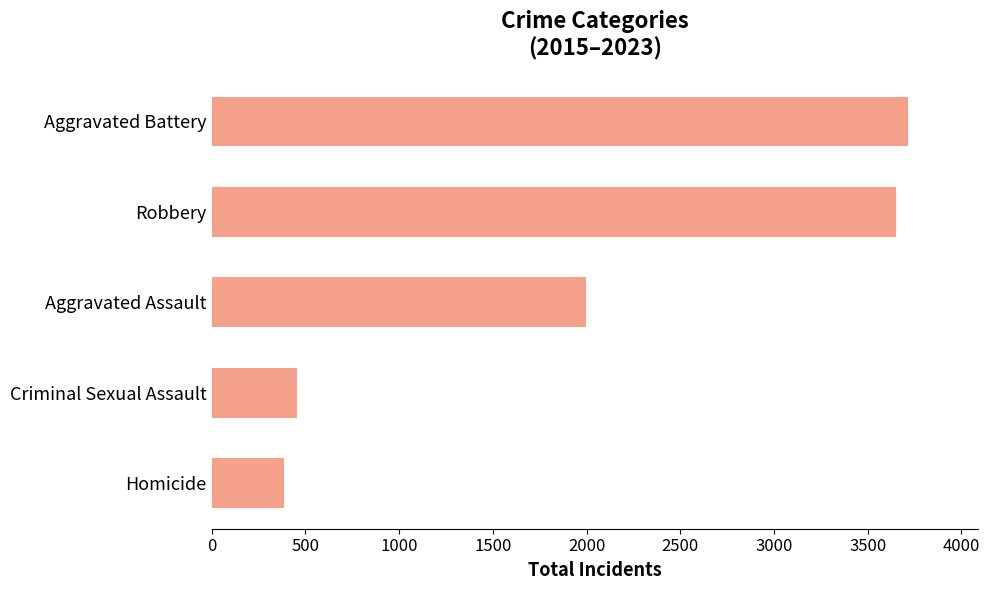

What is the difference between the values at Aggravated Assault and Aggravated Battery?

1720